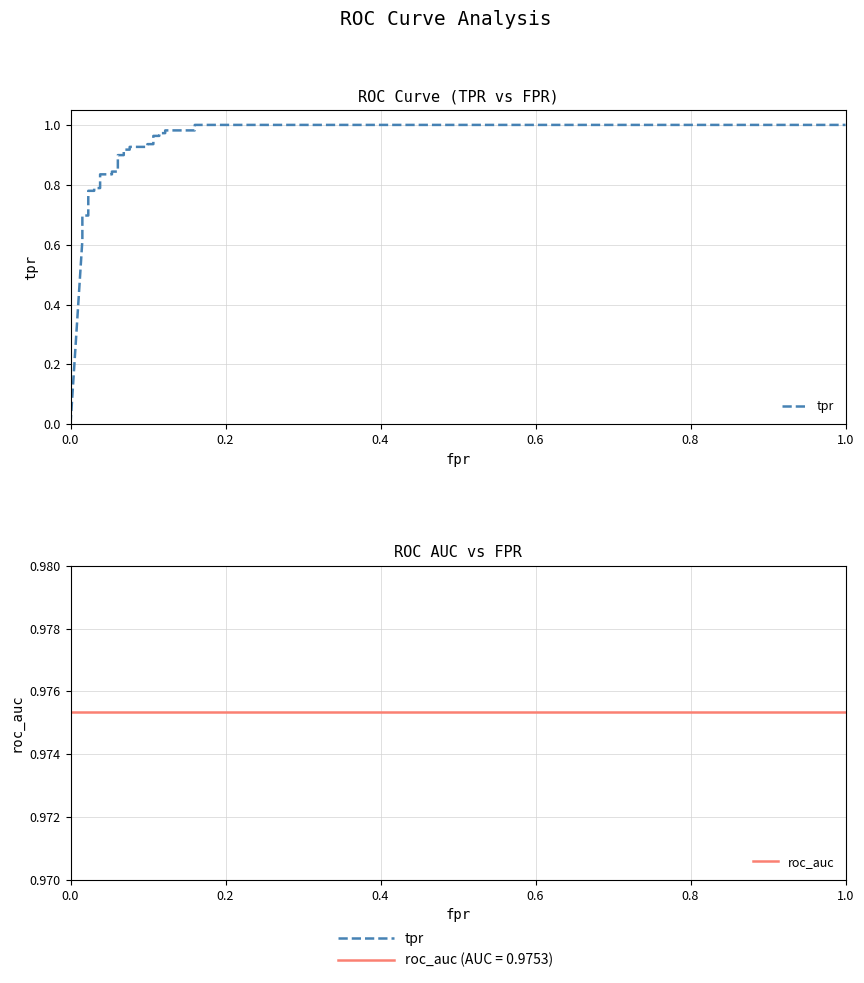

How many times do roc_auc and tpr cross each other?

1